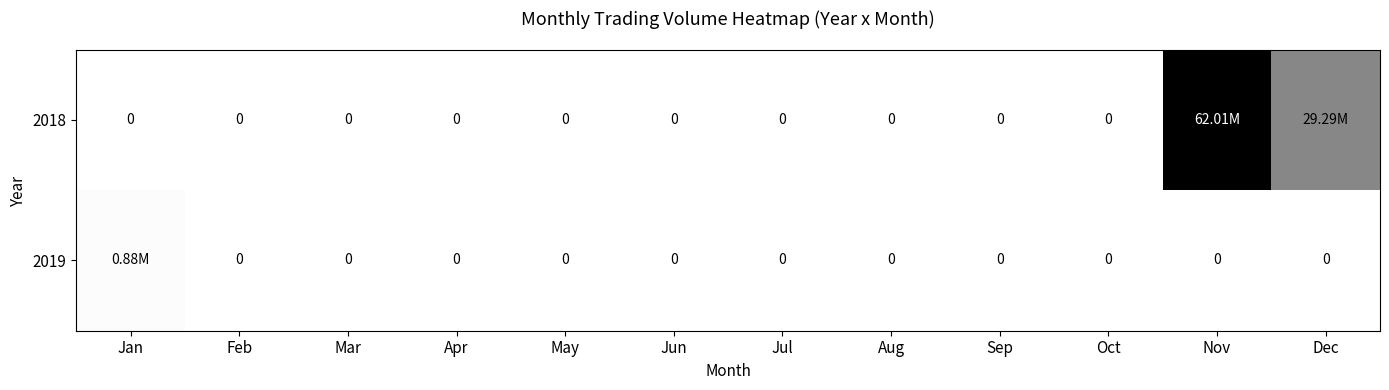

What is the difference between the maximum and minimum values in the 2019 series?

881298